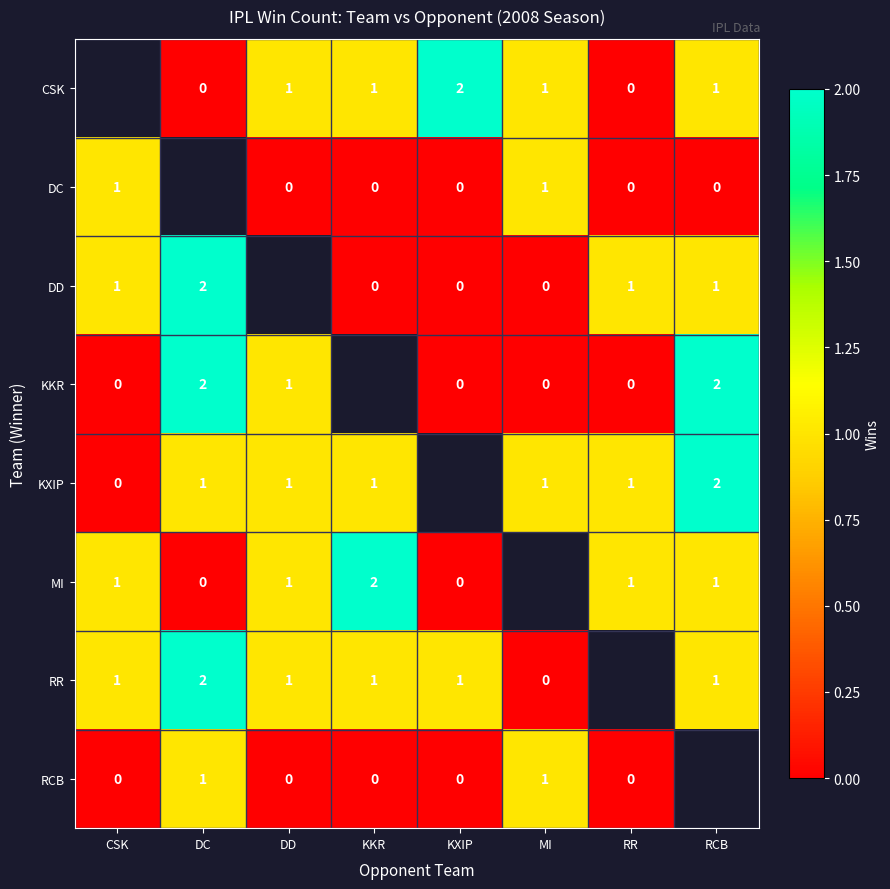

The value of RR at KXIP is 1.8. True or false?

False